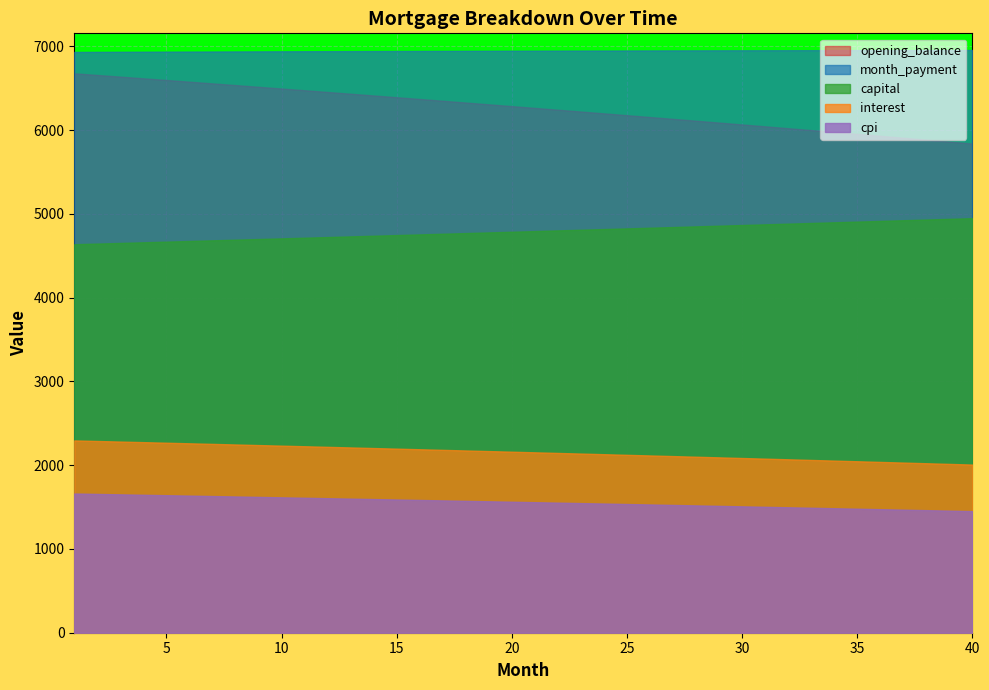

Which label corresponds to the largest value in the chart?

1